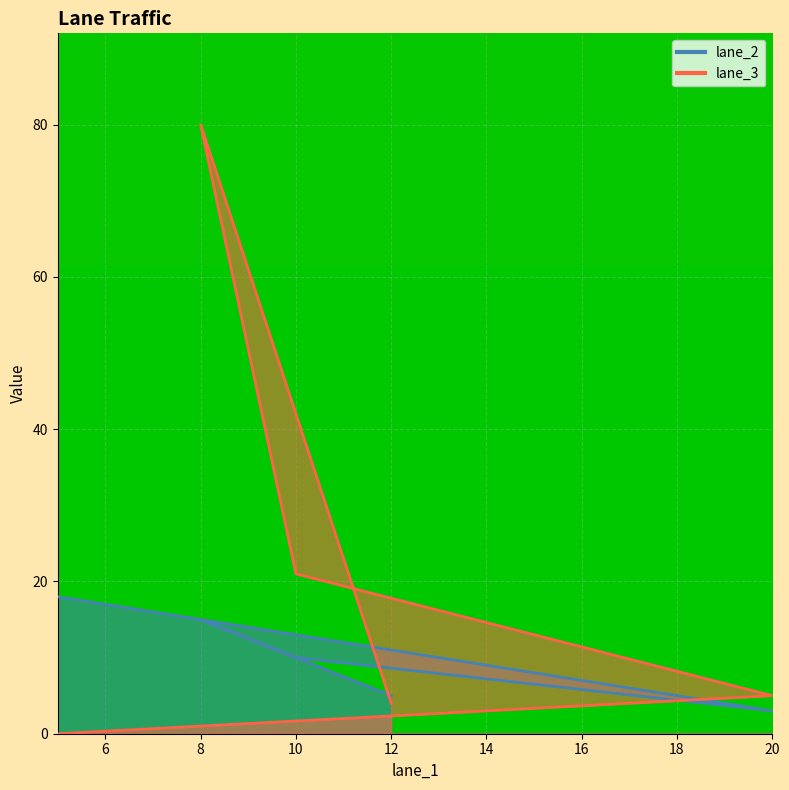

Where is lane_2 nearest to the value 10?

10